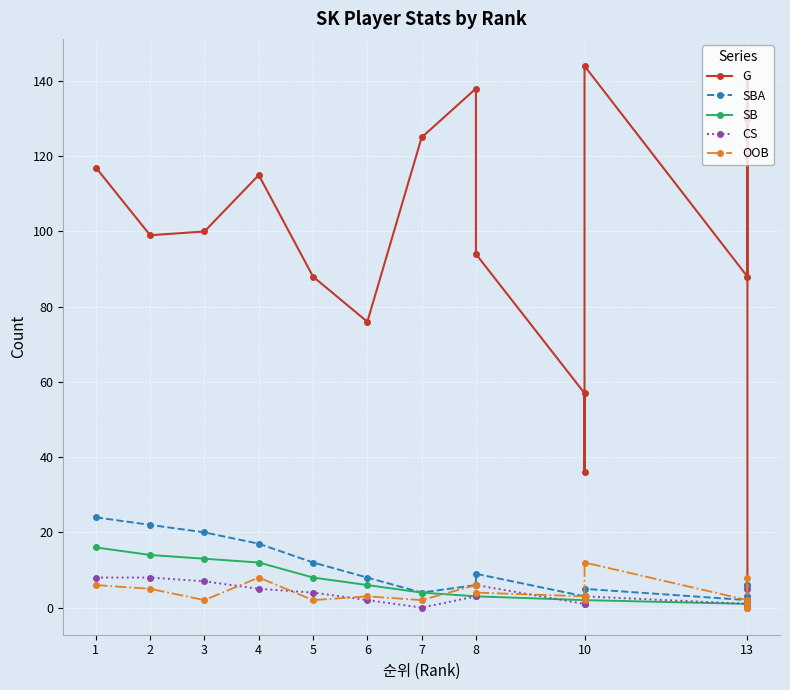

Rank the series by their maximum value, from highest to lowest.

G, SBA, SB, OOB, CS